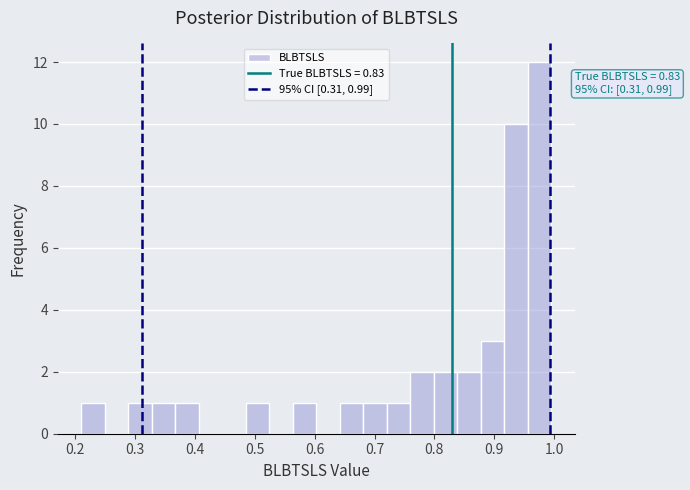

Read against the x-axis, roughly where is the centre of the tallest bar?

0.98